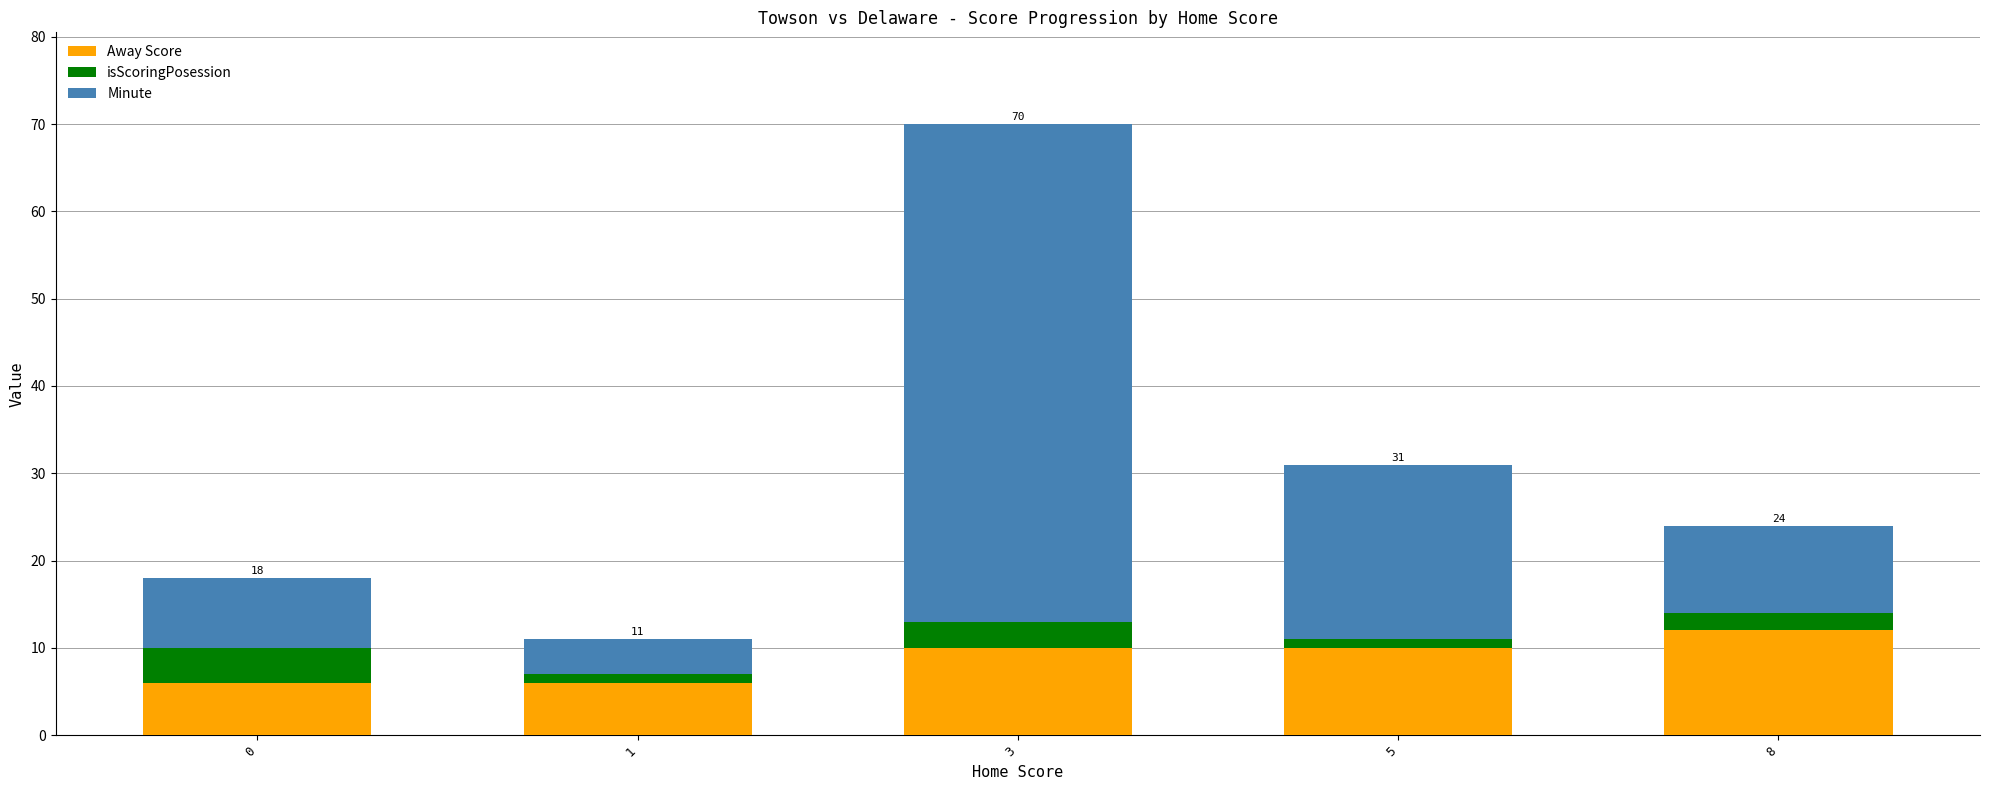

At which category is the sum across all series the highest?

3